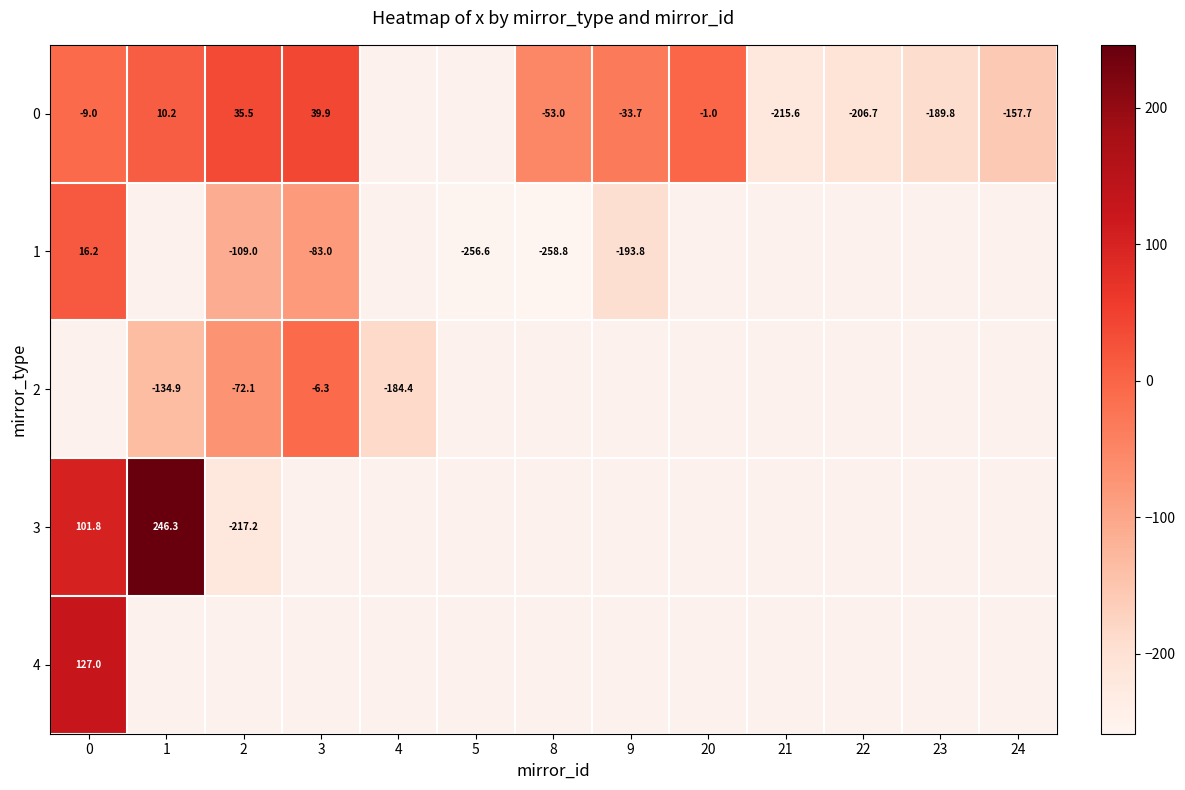

List the labels in order of row_4 value, largest first.

0, 1, 2, 3, 4, 5, 8, 9, 20, 21, 22, 23, 24